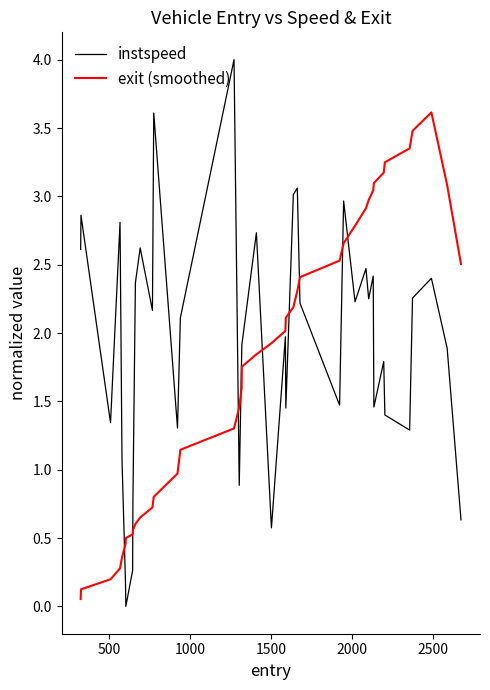

How many interior local valleys does the instspeed series have?

12